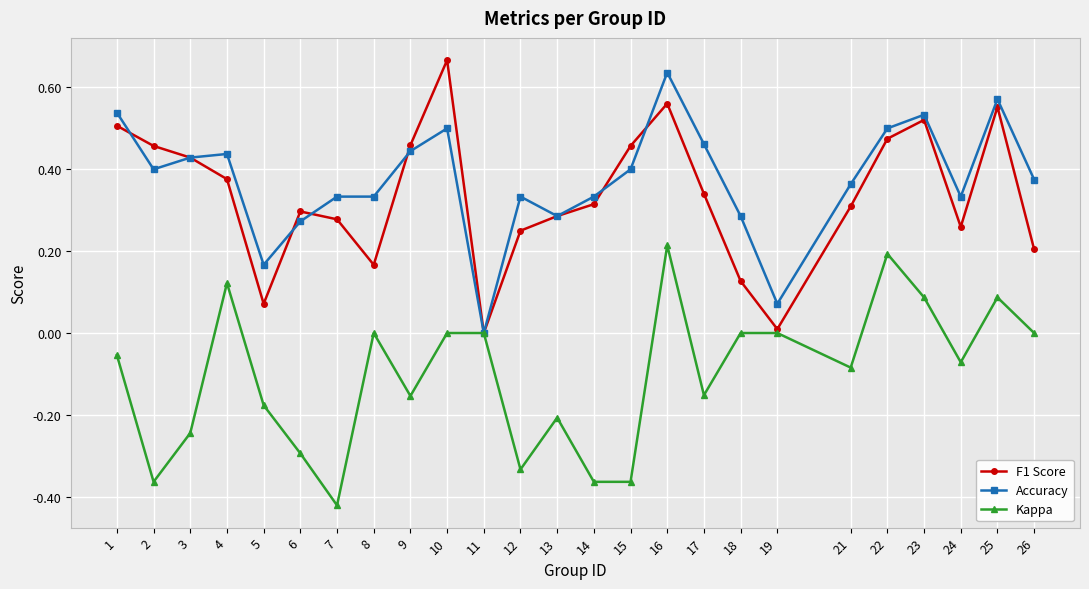

Count the number of data series in this chart.

3